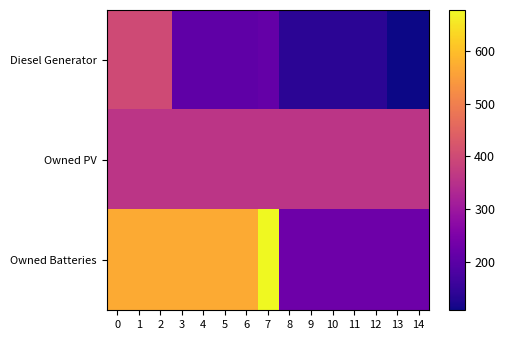

Count the number of categories in the chart.

15